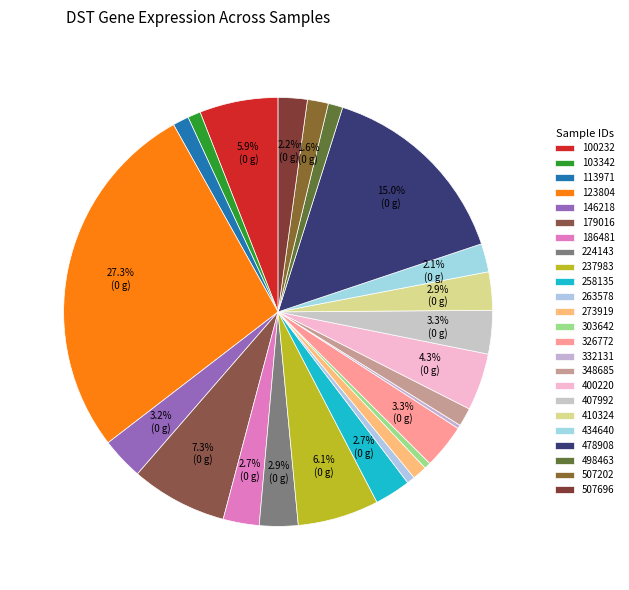

What portion of the pie excludes 507202?

98.4%